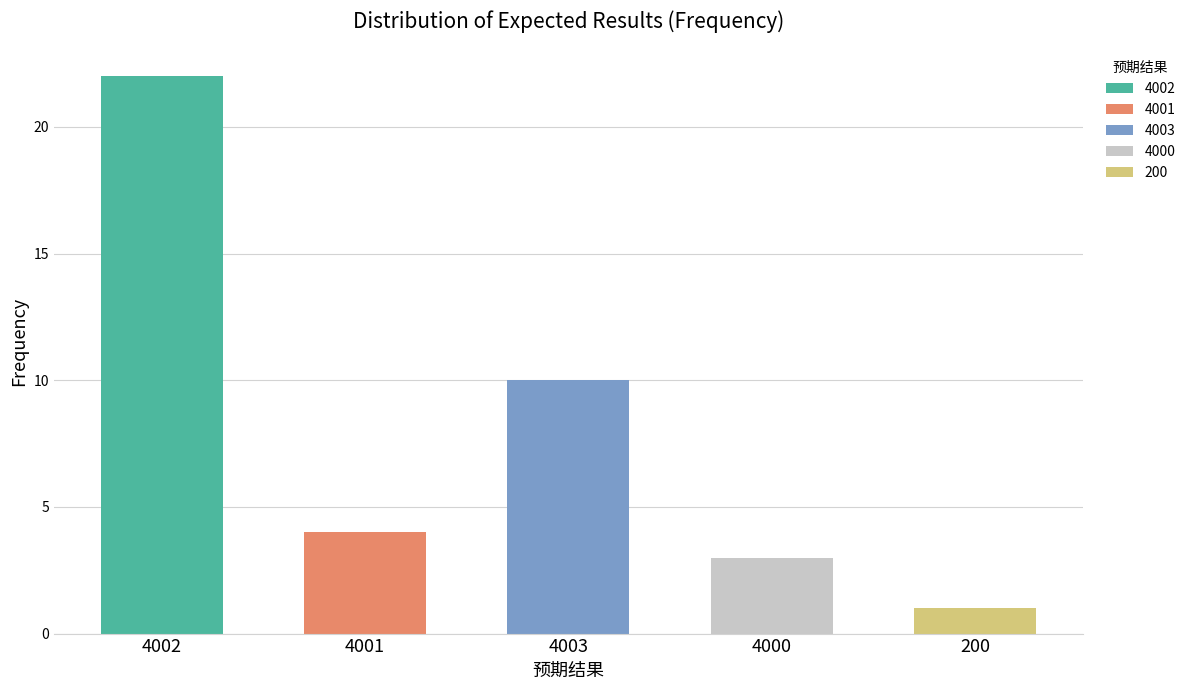

Are the bars grouped side by side (vs. stacked)?

No